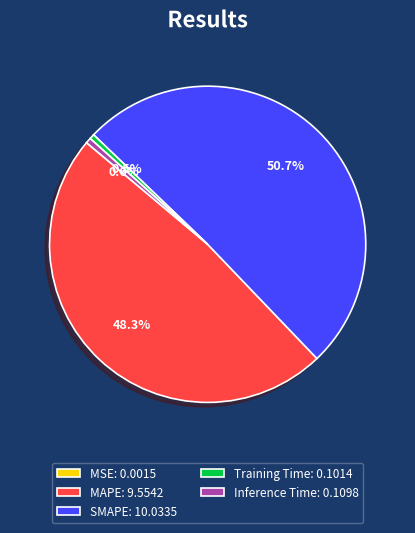

What percentage is NOT represented by Training Time: 0.1014?

99.5%